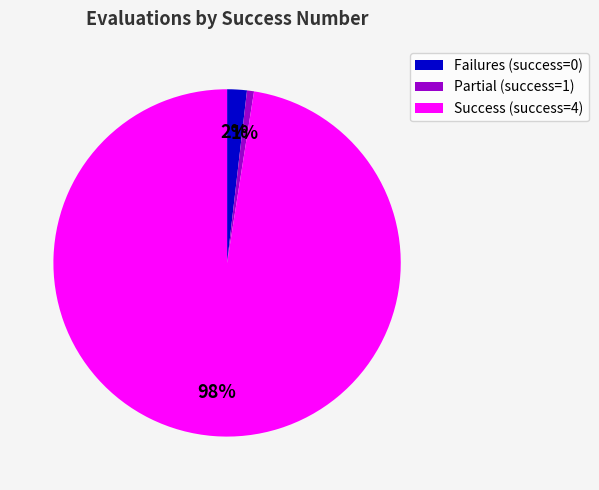

To the nearest percent, what is the average slice percentage?

33%